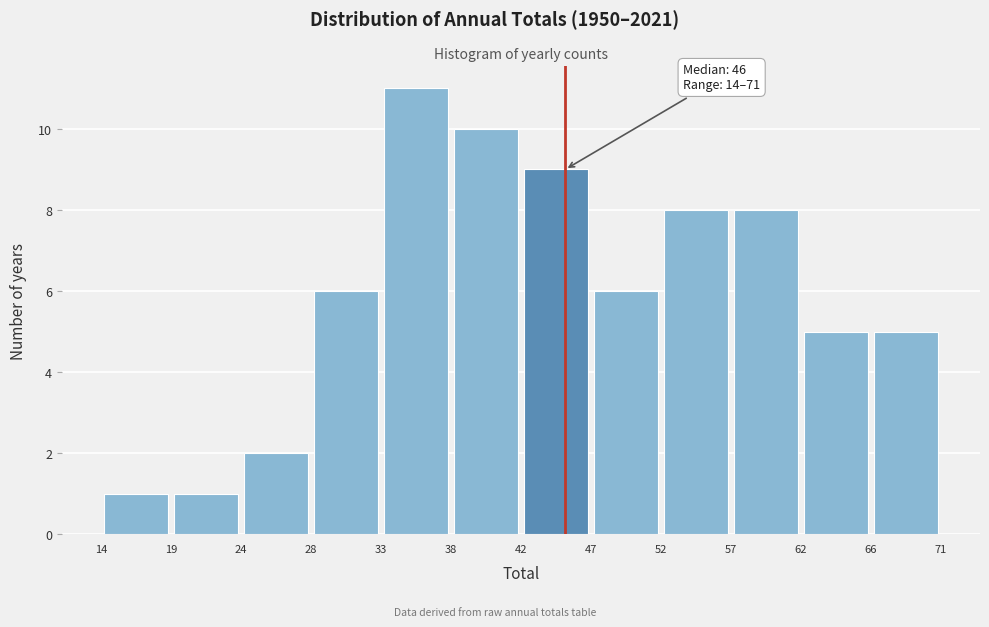

Which range on the x-axis has the tallest bar?

33 to 38